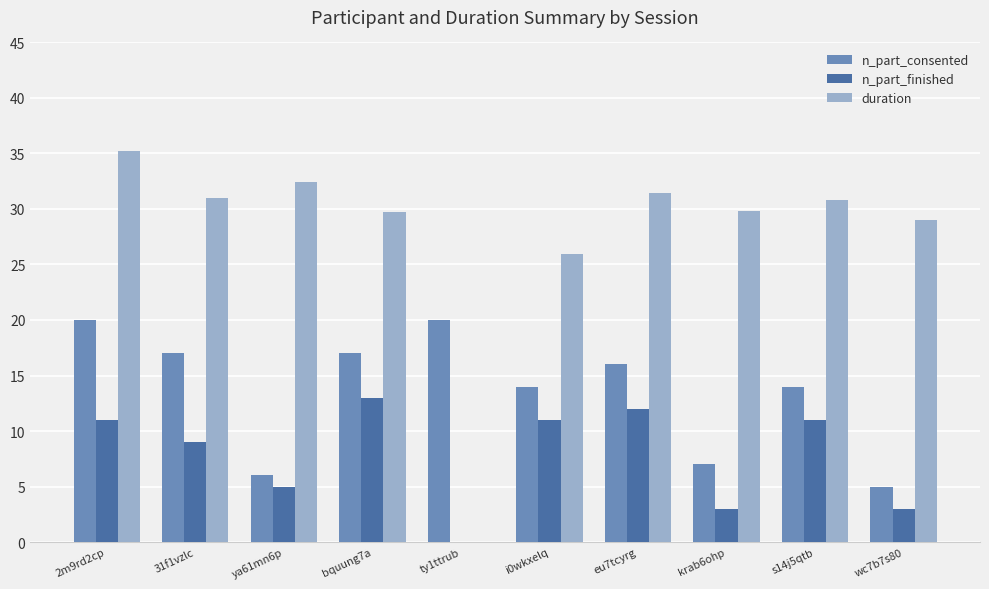

Between ty1ttrub and i0wkxelq, which series saw the biggest shift?

duration